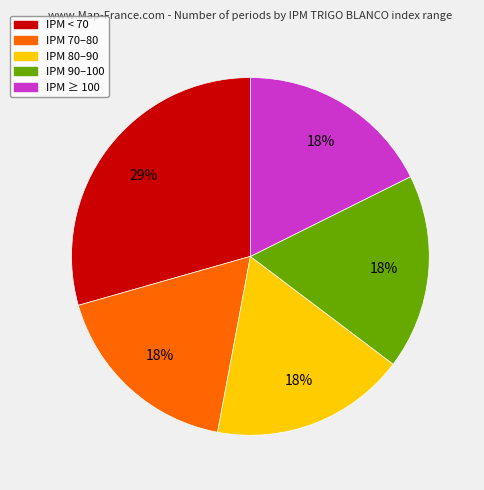

Is there any slice that represents more than half of the pie?

No